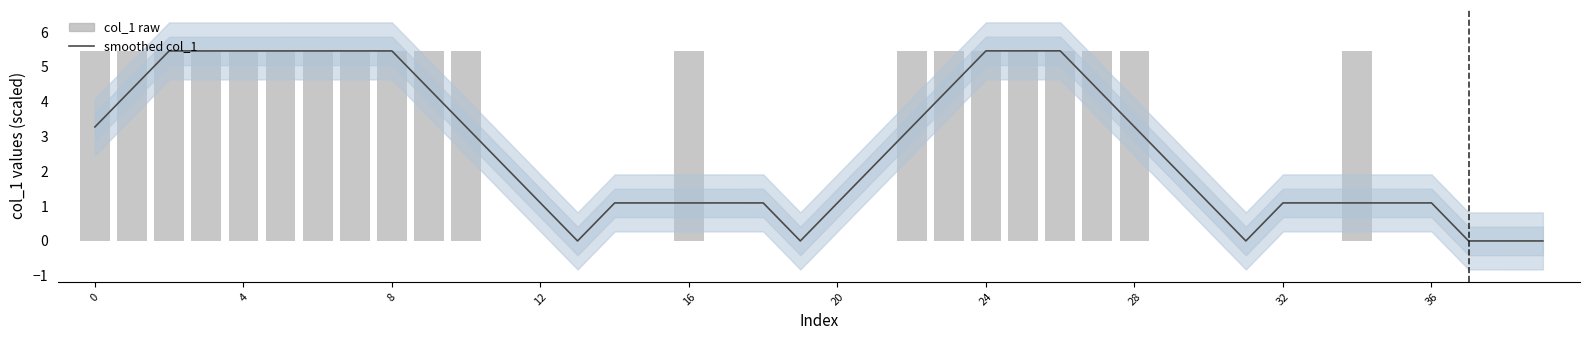

What is the highest value of the col_1 raw series?

5.5